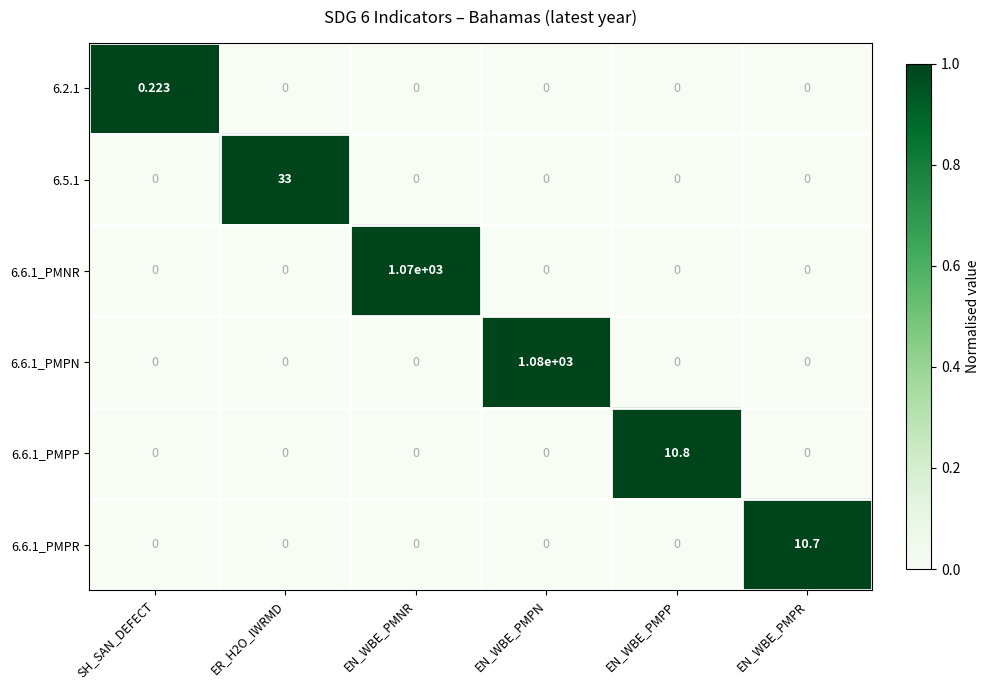

At which label does 6.6.1_PMPN reach its peak?

EN_WBE_PMPN